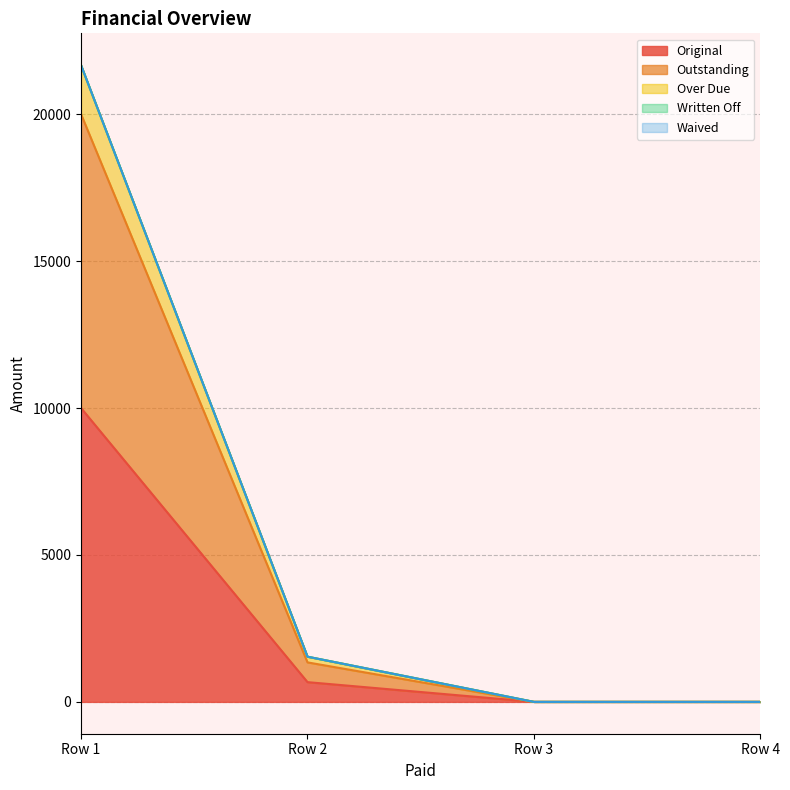

Does the chart have visible grid lines?

Yes